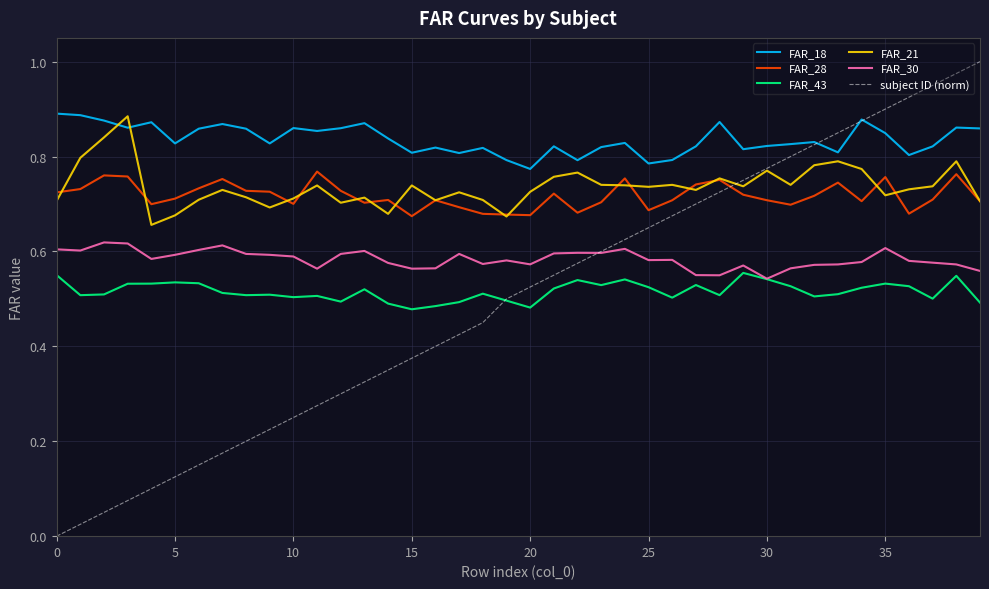

How many distinct data groups are displayed?

6